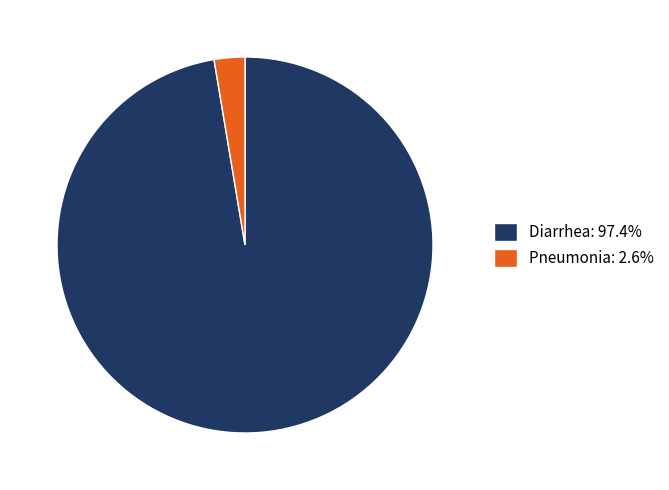

Does any single category account for the majority?

Yes